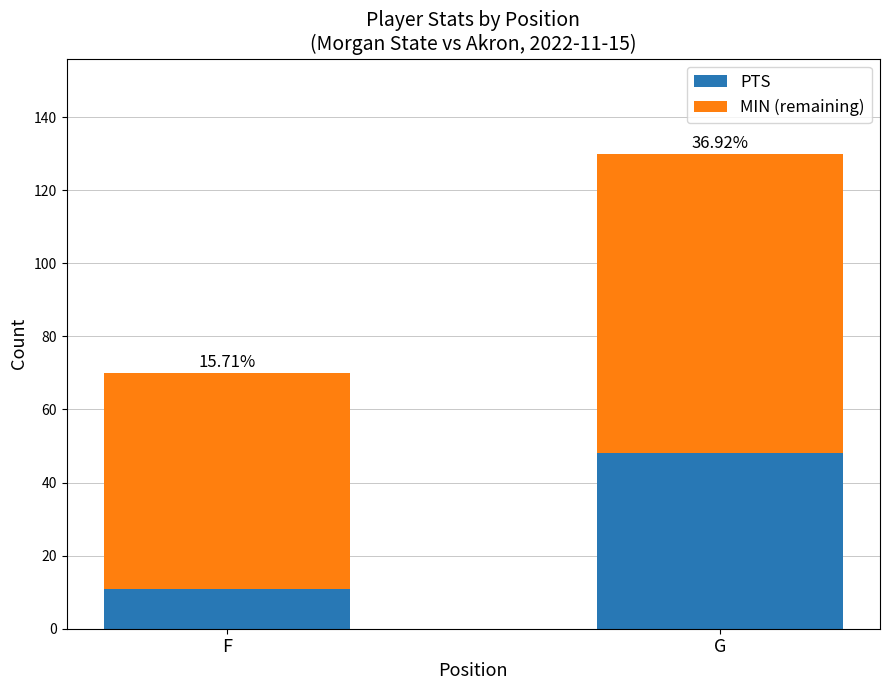

Count the PTS values in the range 11 to 48.

2